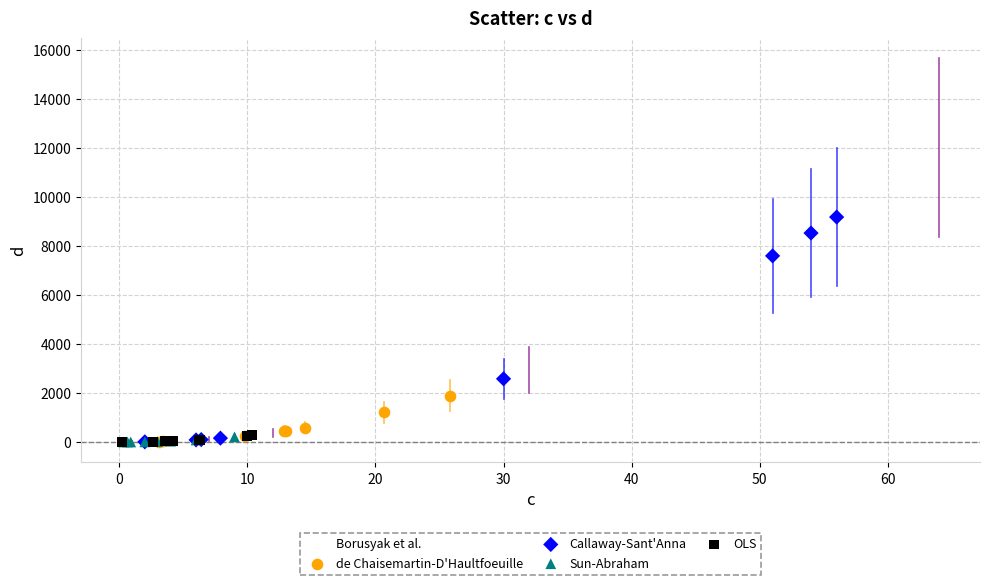

Which series contains the highest Y value?

Borusyak et al.